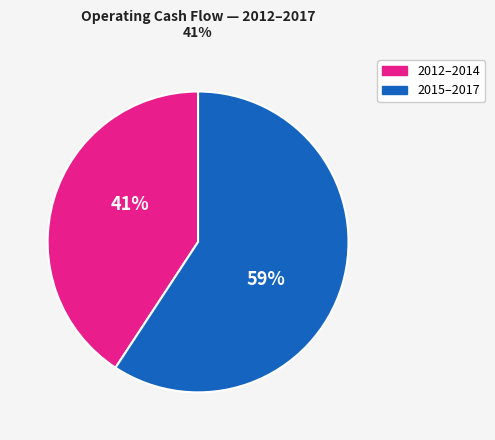

To the nearest percent, what is the difference between the largest and smallest slice percentages?

18%